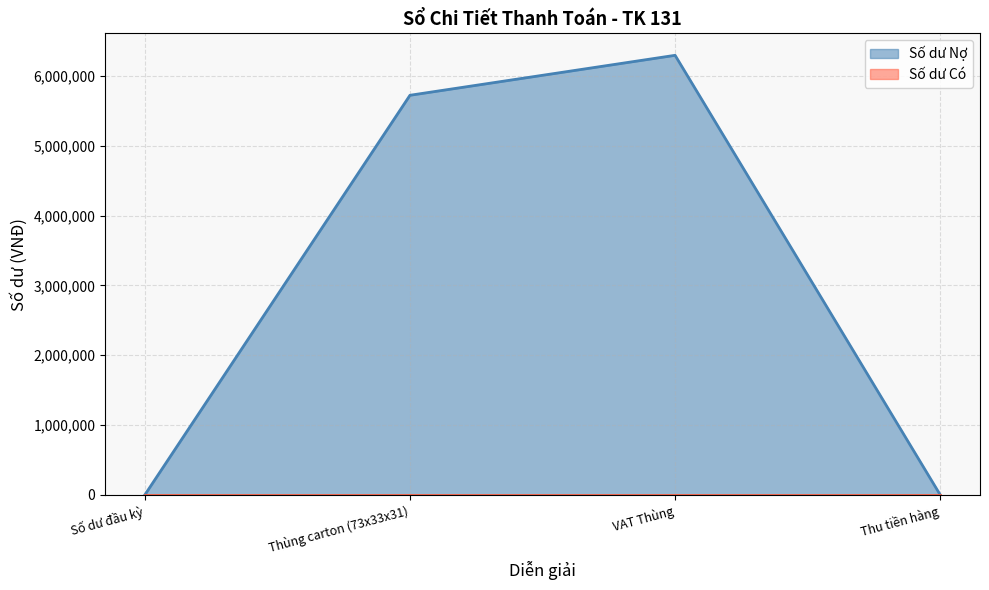

Reading left to right, transcribe all the data shown in this chart.

0	5725000	6297500	0